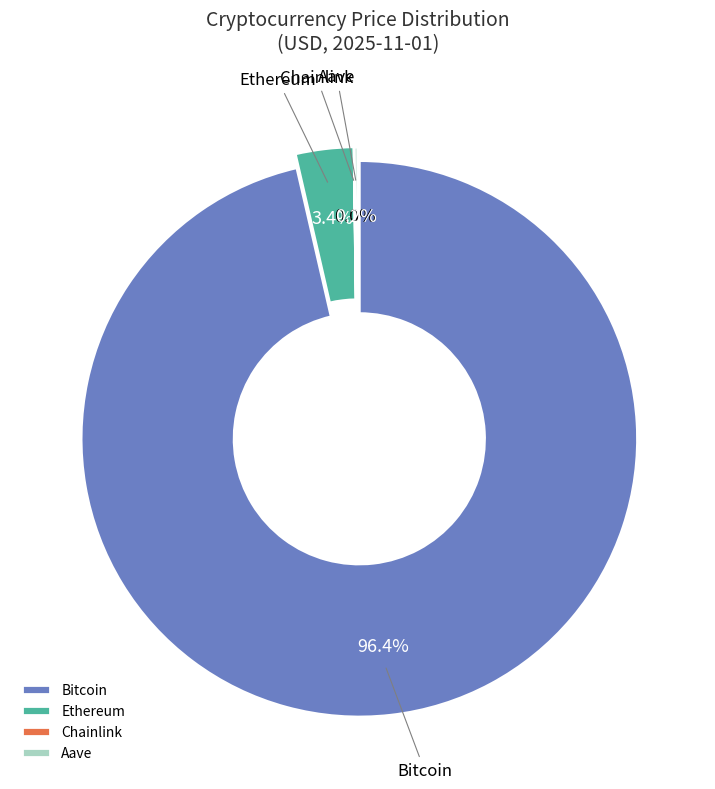

What is the smallest slice in the pie chart?

Chainlink